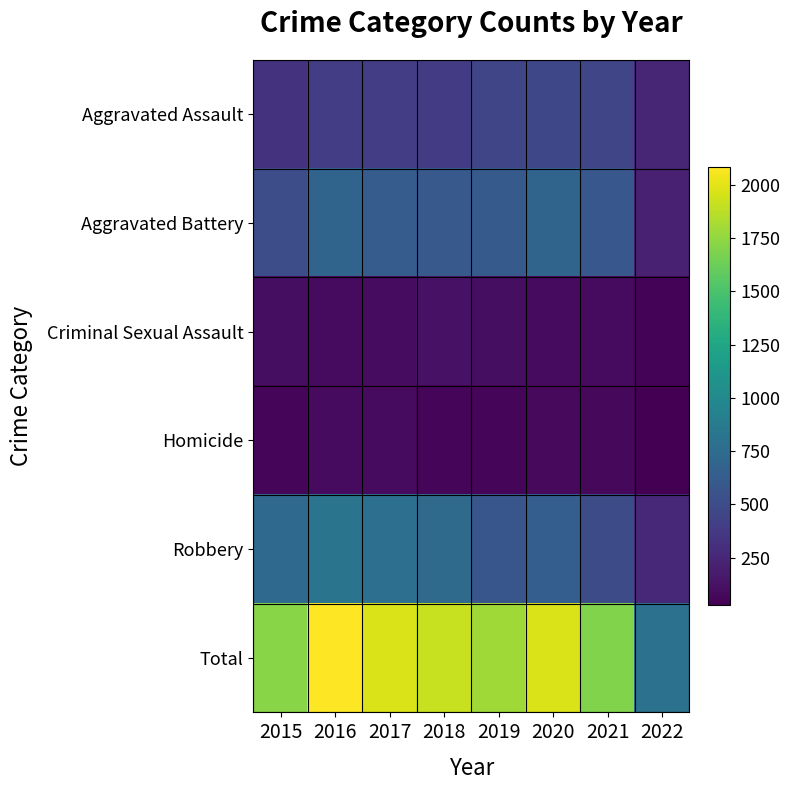

How many series are shown in this chart?

6